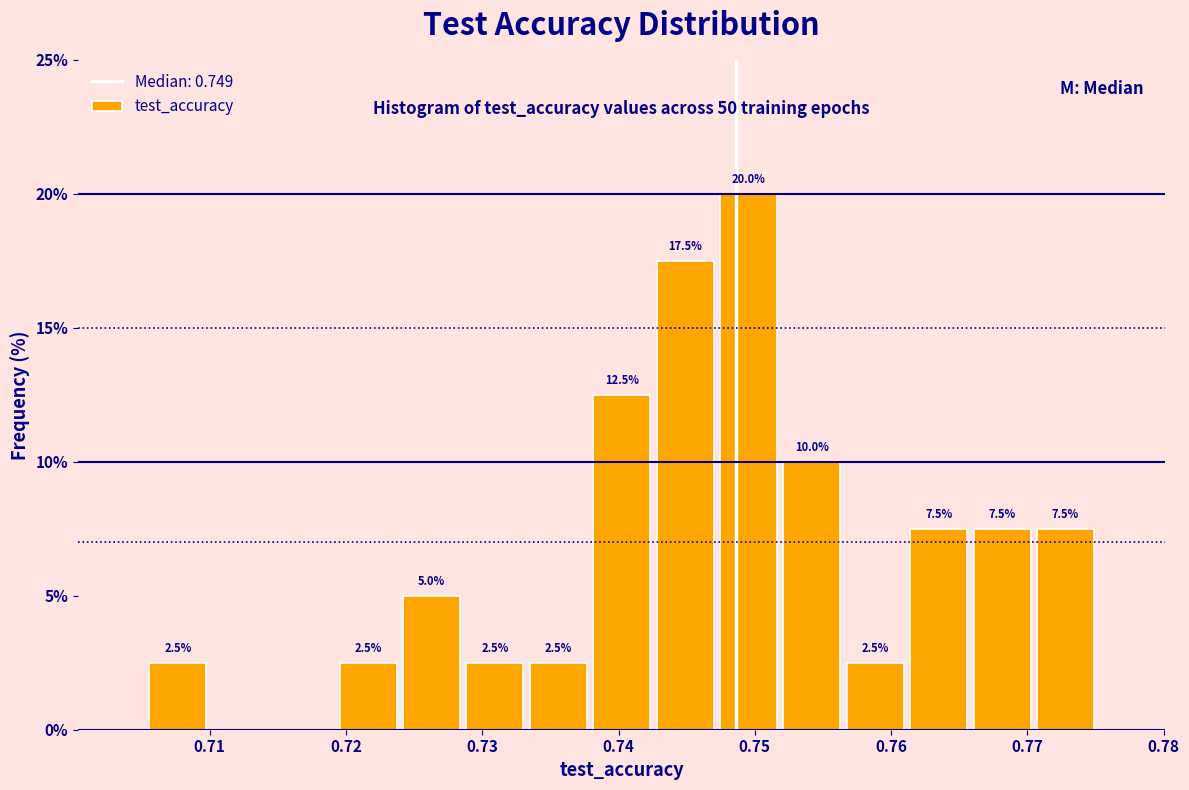

Which range on the x-axis has the tallest bar?

0.747 to 0.752